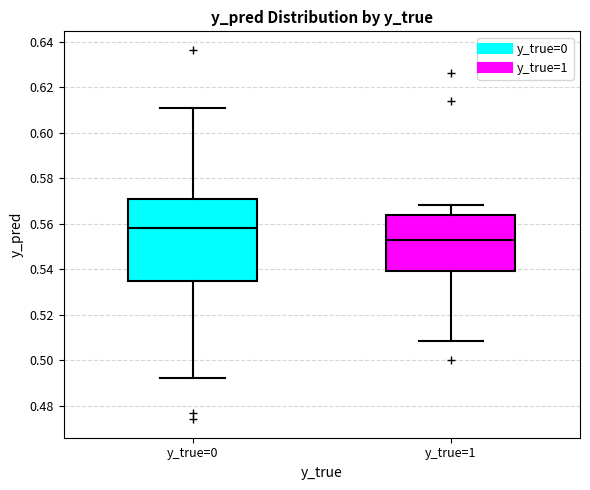

Which box is the tallest, from its lower edge to its upper edge?

y_true=0